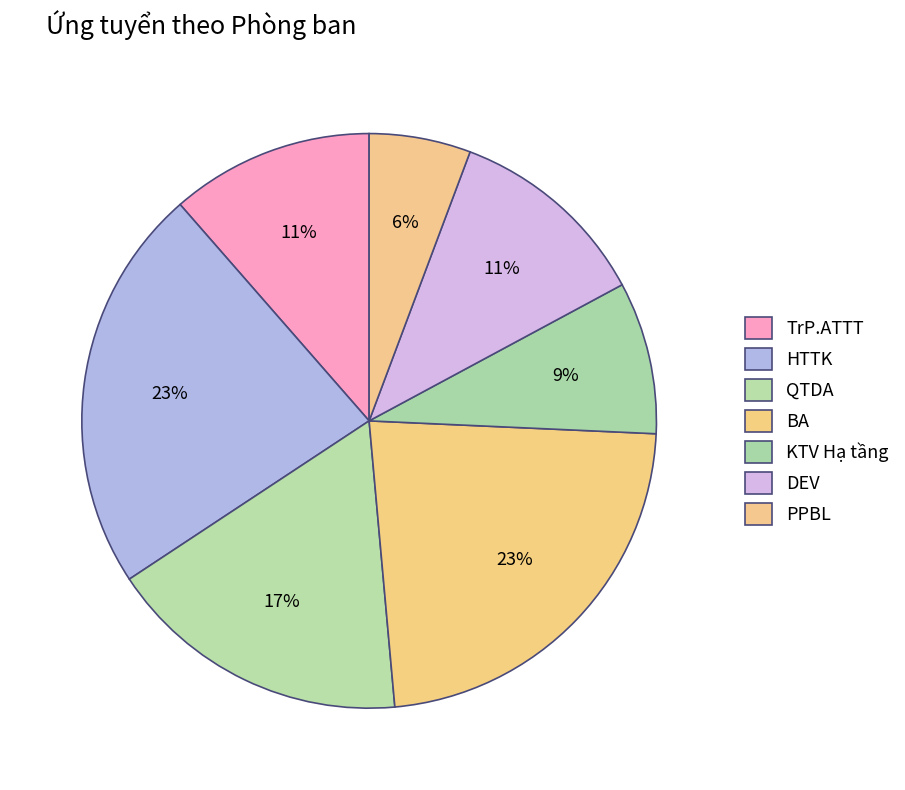

Does any single category account for the majority?

No